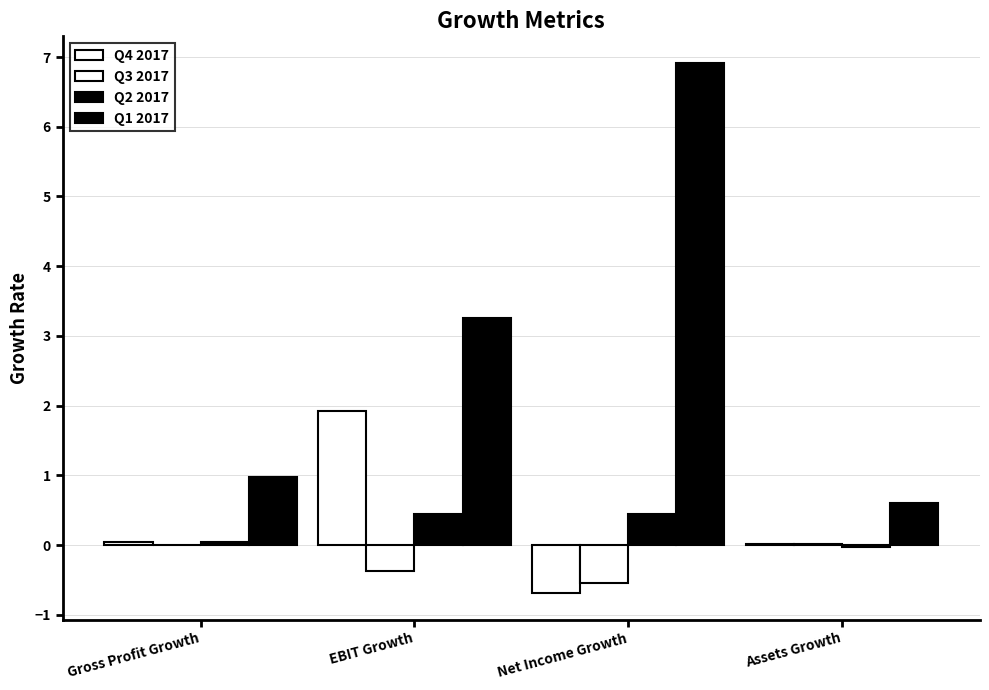

Which series has the largest range (max minus min)?

Q1 2017